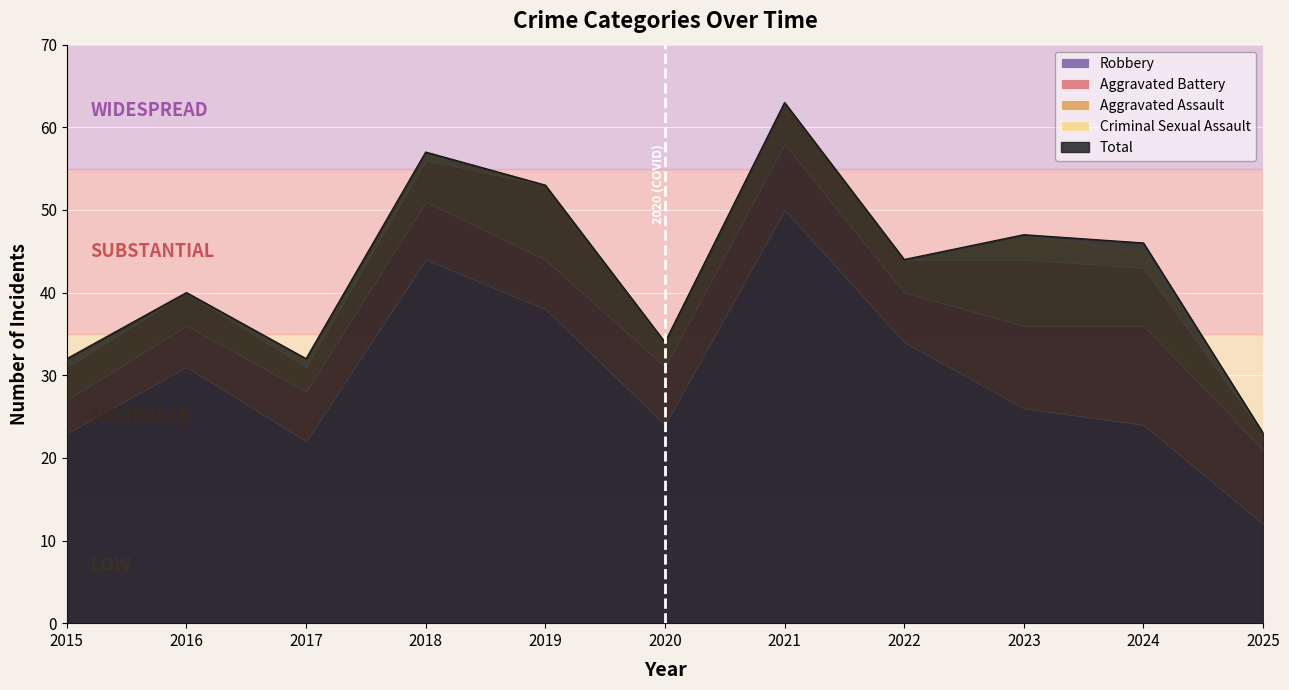

What is the value of the Total point at the 11th from the left?

23